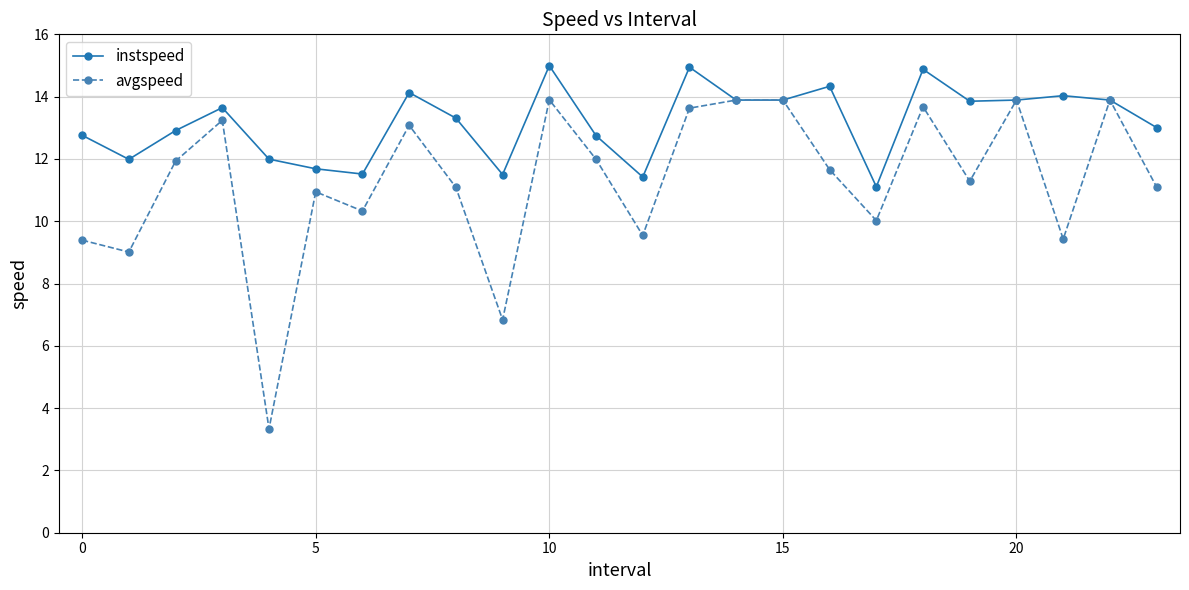

Which series has the largest range (max minus min)?

avgspeed